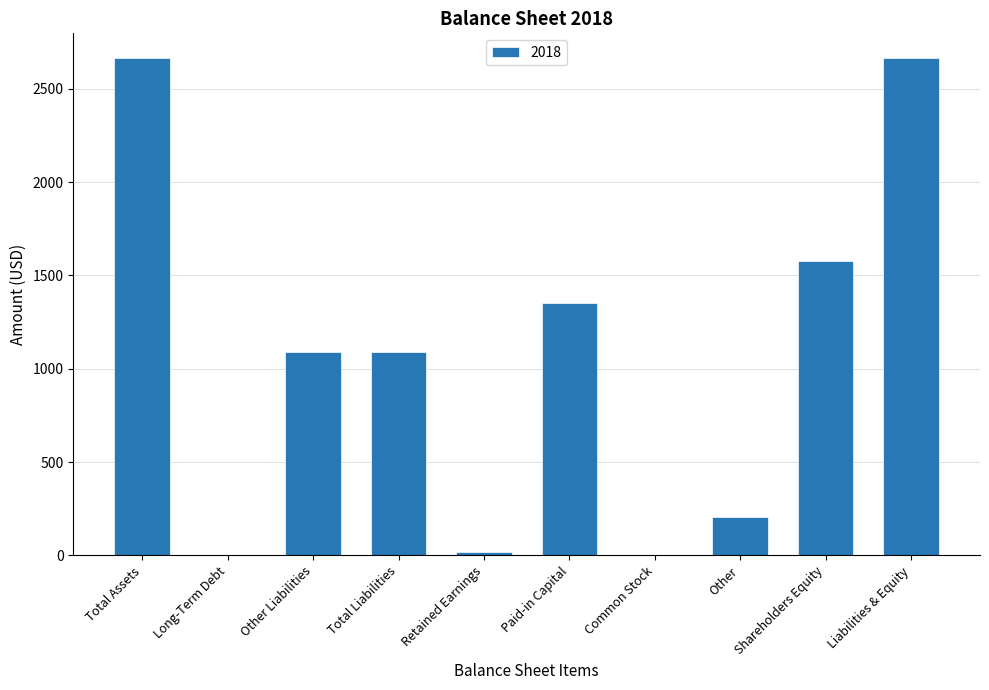

True or false: the data shows 1089 at Total Liabilities.

True